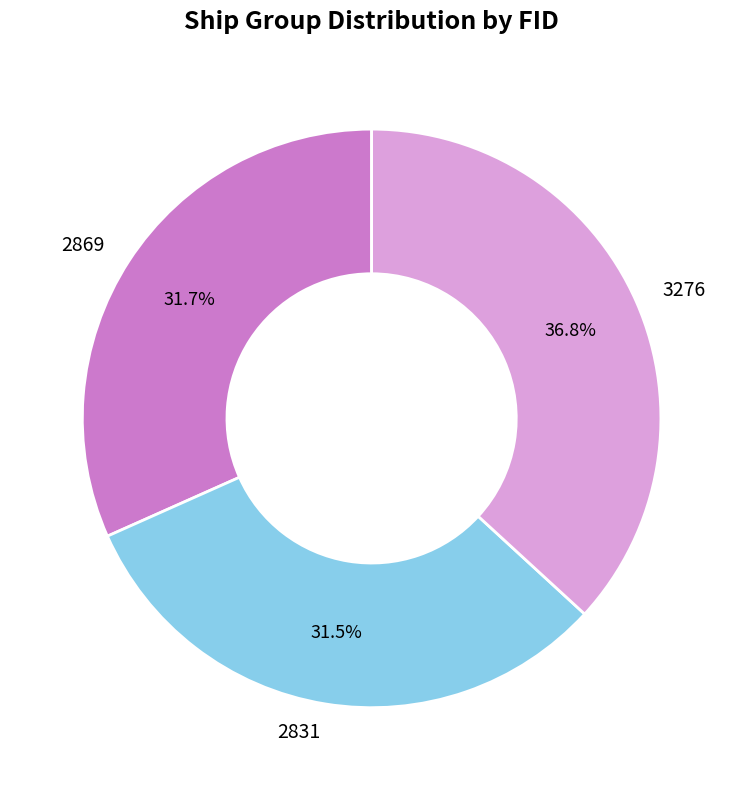

Is there a majority slice in this chart?

No